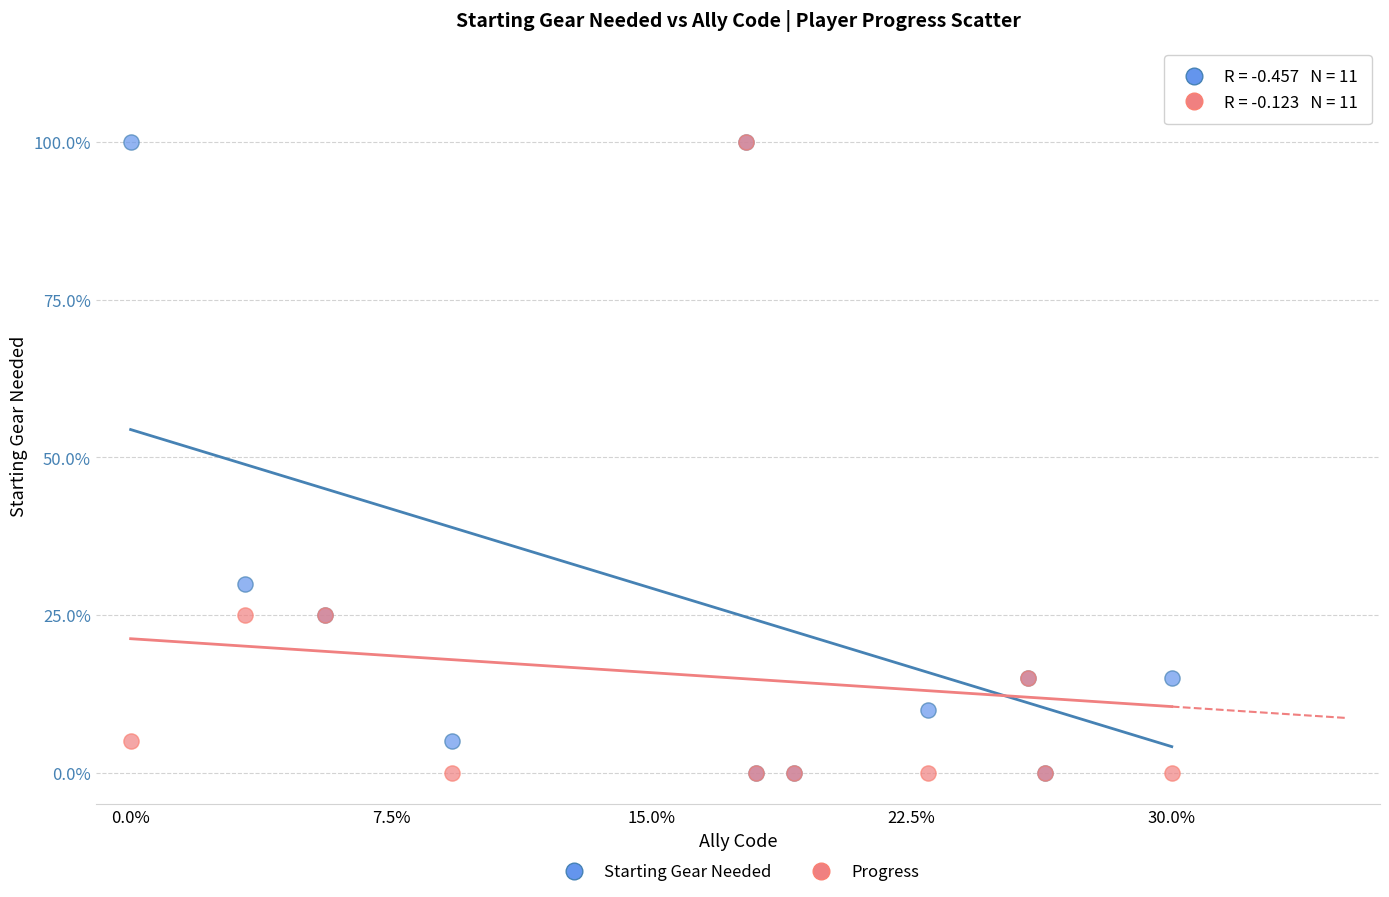

Across all series, what Y value is closest to 50?

30